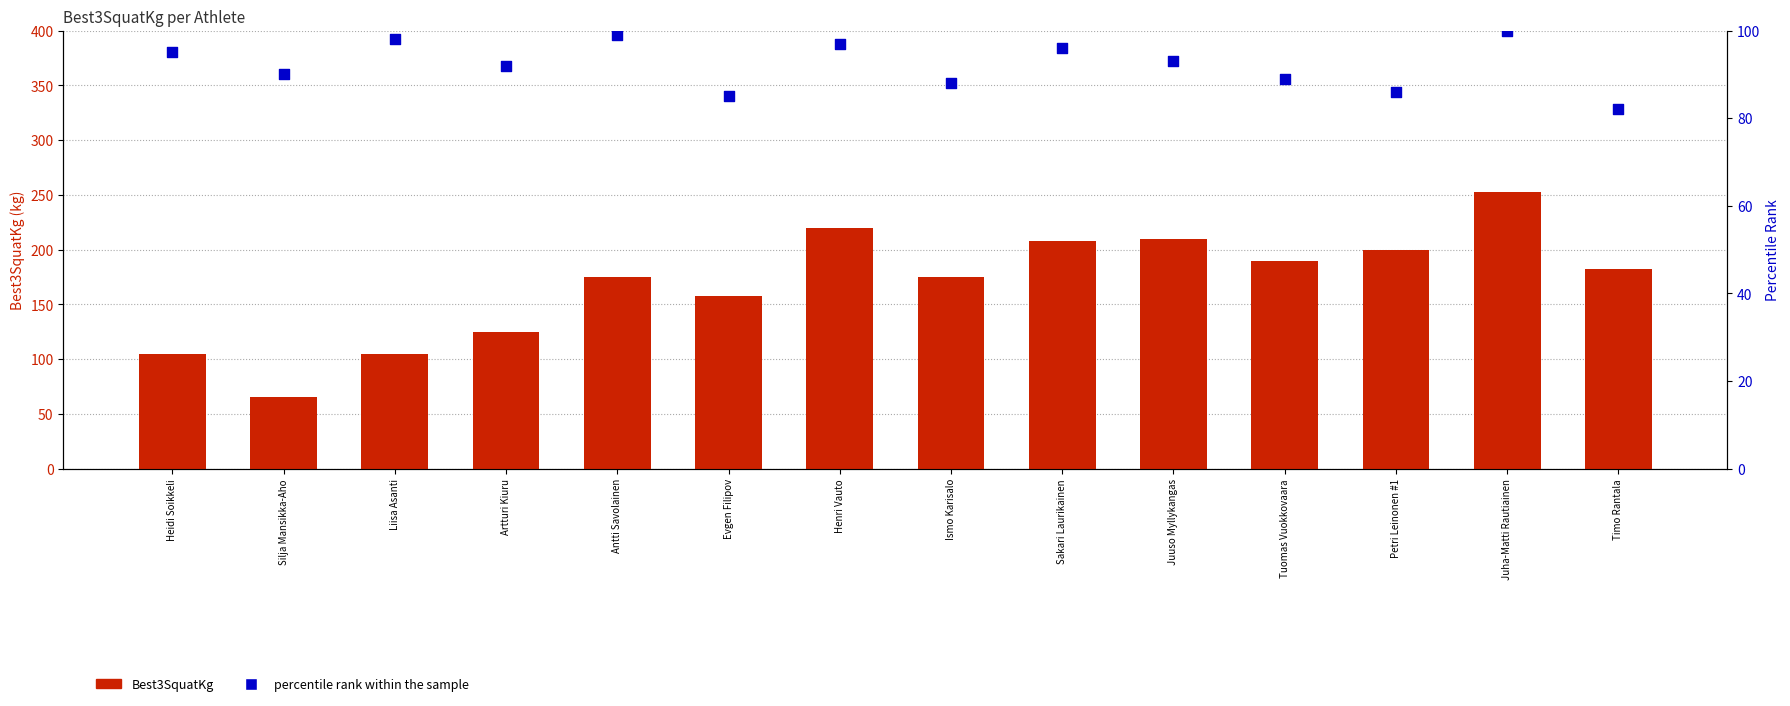

Which series reaches the maximum Y coordinate?

Best3SquatKg